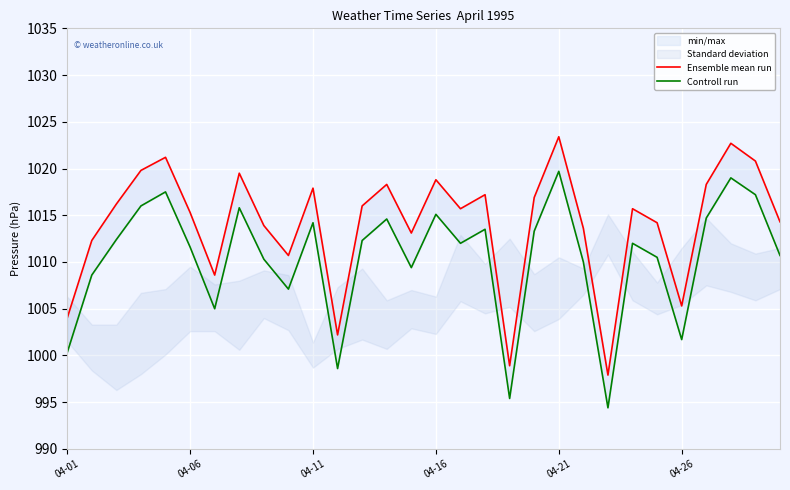

What is the difference between the highest and lowest values at 6?

3.6